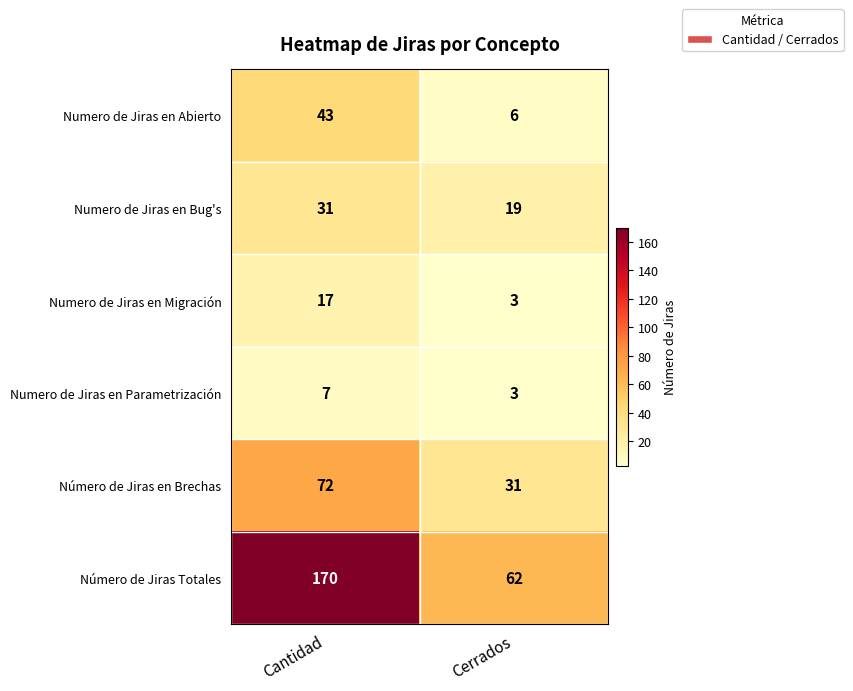

How many values in the Número de Jiras Totales series are below 170?

1